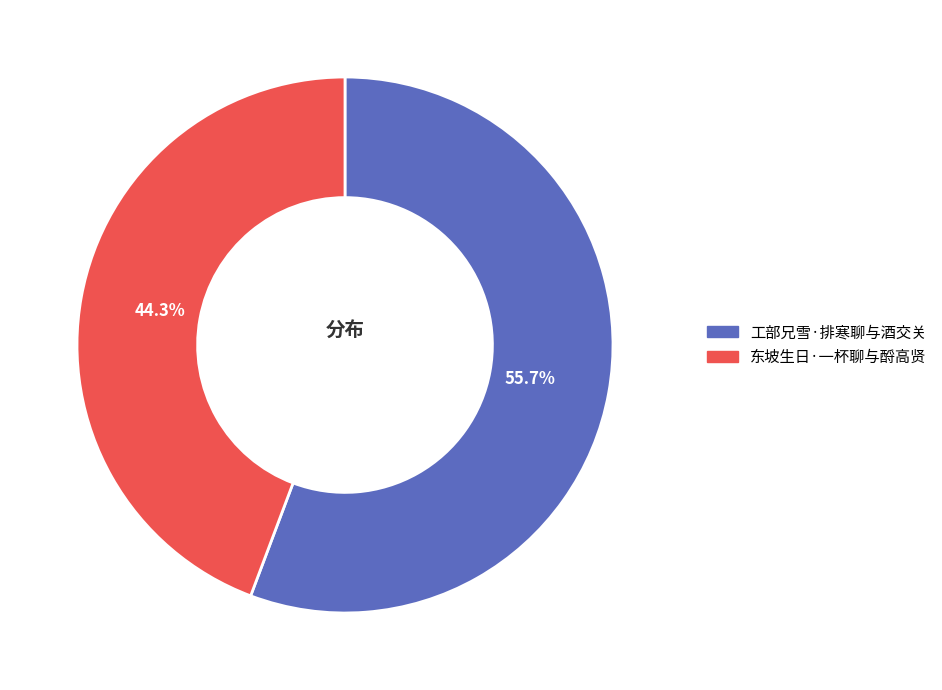

How many slices are in this pie chart?

2